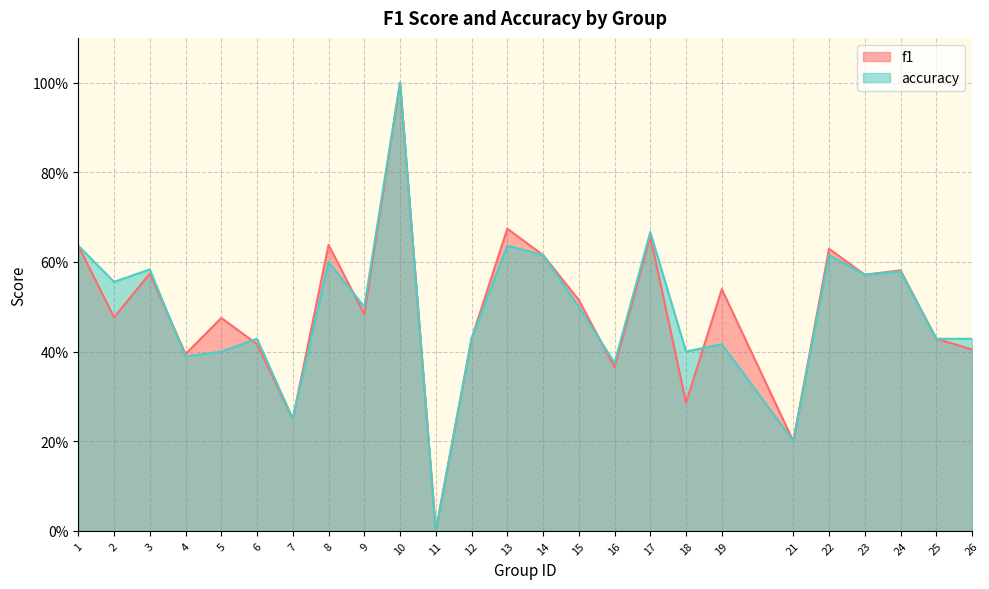

At 12, list the series in order from largest to smallest.

f1, accuracy